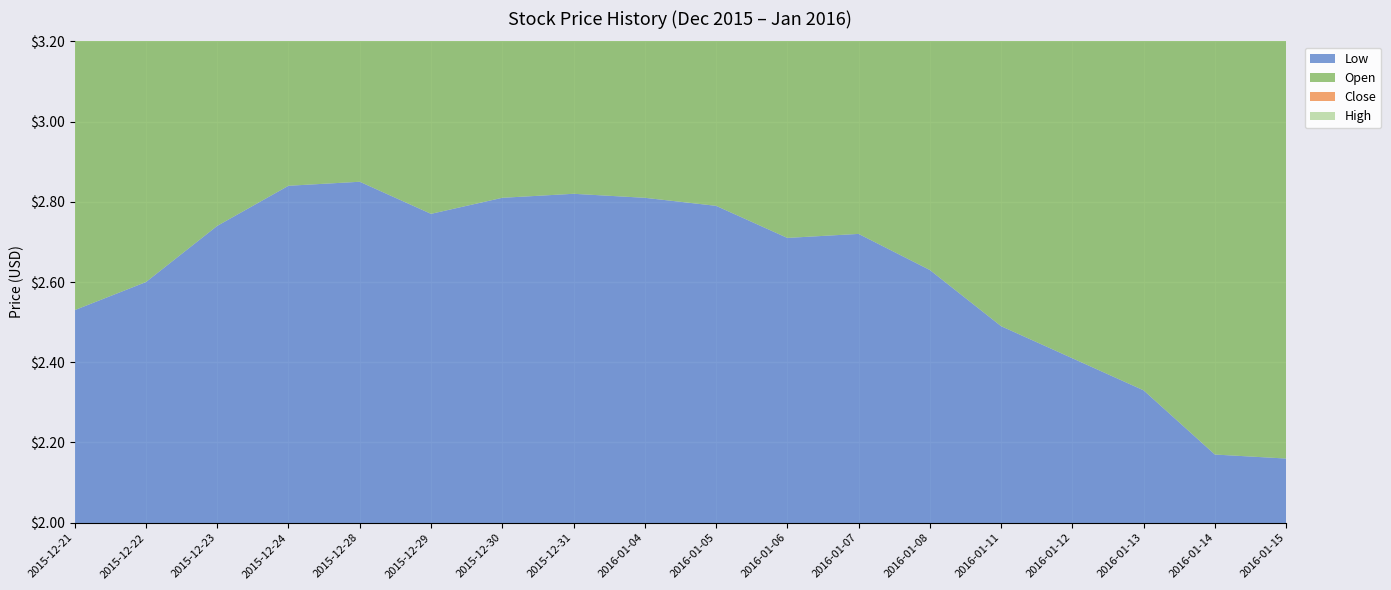

Reading right to left, extract all data points from this chart.

Low: 2.2	2.2	2.3	2.4	2.5	2.6	2.7	2.7	2.8	2.8	2.8	2.8	2.8	2.9	2.8	2.7	2.6	2.5
Open: 2.3	2.3	2.5	2.6	2.6	2.7	2.8	2.8	2.9	2.8	2.8	2.9	2.9	2.9	2.9	2.7	2.7	2.6
Close: 2.2	2.4	2.4	2.5	2.5	2.6	2.8	2.9	2.8	2.9	3.0	2.8	2.9	2.9	2.9	2.9	2.7	2.7
High: 2.5	2.5	2.7	2.7	2.7	2.8	2.9	2.9	2.9	3.0	3.0	2.9	2.9	2.9	2.9	2.9	2.8	2.7